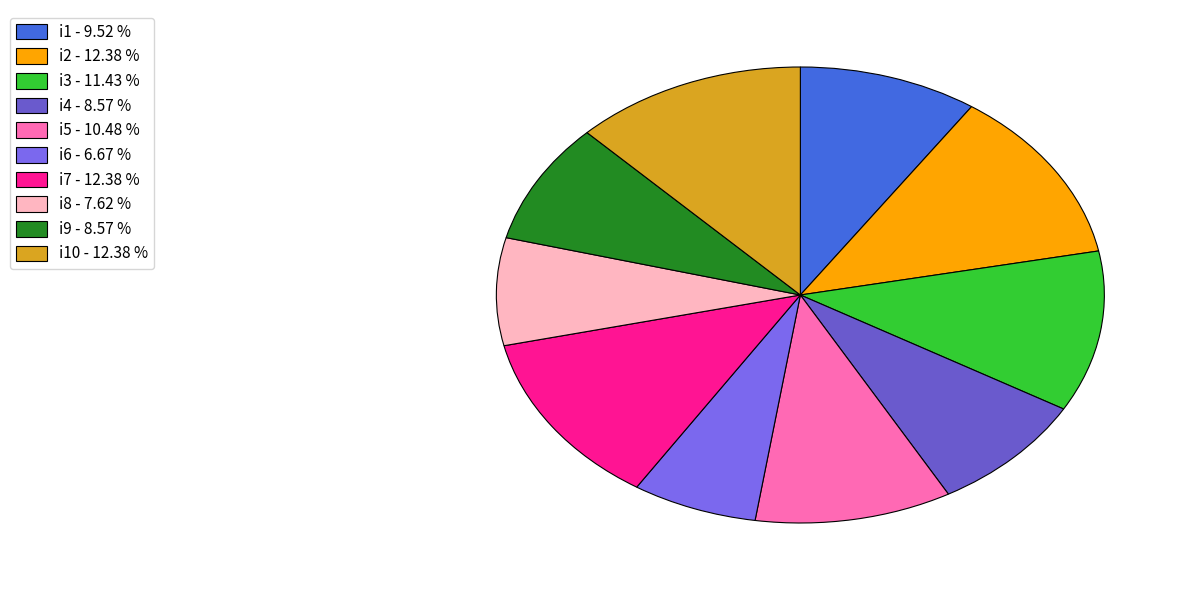

How many slices are in this pie chart?

10